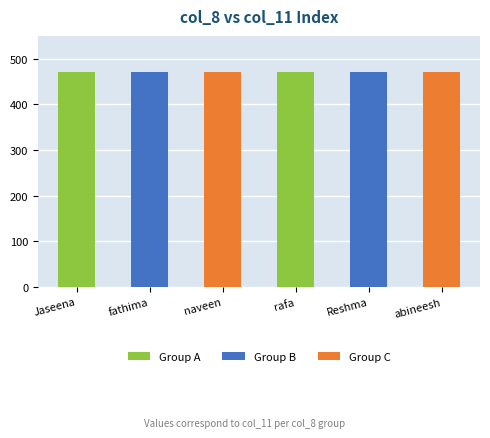

The chart shows a value of 168 at fathima. True or false?

False